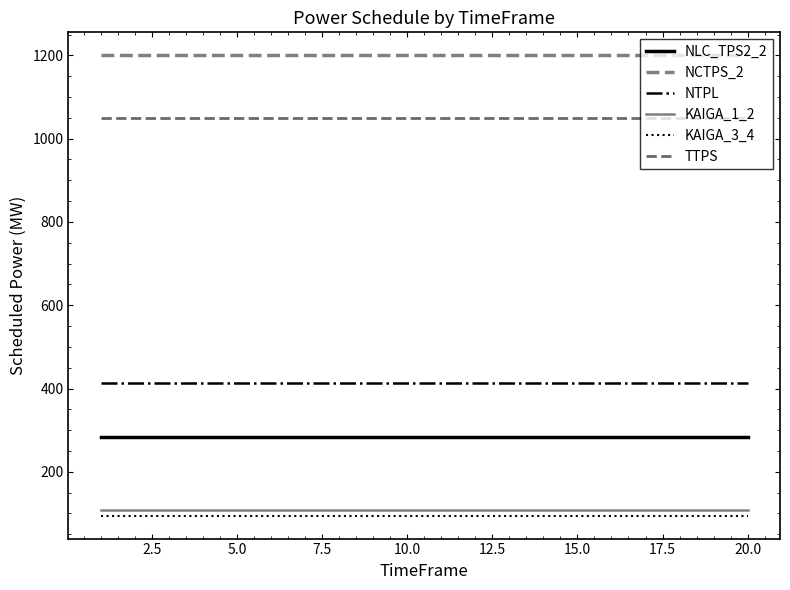

True or false: NLC_TPS2_2 and KAIGA_1_2 cross at least once.

False